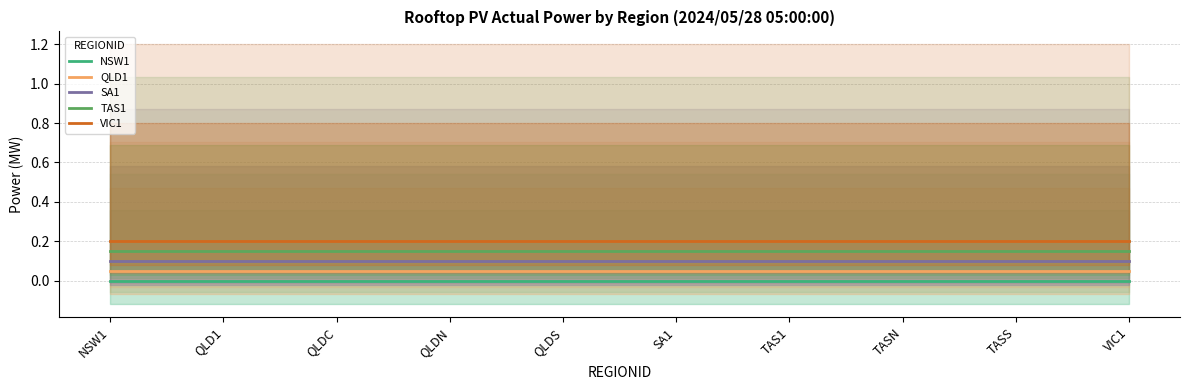

Reading left to right, list all the values displayed in this chart.

NSW1: 0.0	0.0	0.0	0.0	0.0	0.0	0.0	0.0	0.0	0.0
QLD1: 0.1	0.1	0.1	0.1	0.1	0.1	0.1	0.1	0.1	0.1
SA1: 0.1	0.1	0.1	0.1	0.1	0.1	0.1	0.1	0.1	0.1
TAS1: 0.1	0.1	0.1	0.1	0.1	0.1	0.1	0.1	0.1	0.1
VIC1: 0.2	0.2	0.2	0.2	0.2	0.2	0.2	0.2	0.2	0.2